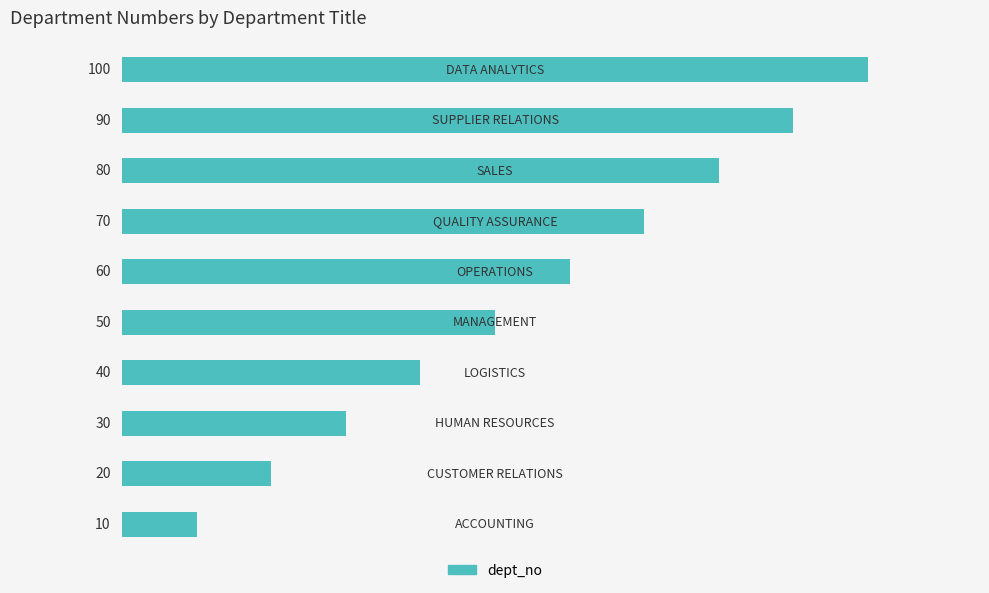

What is the minimum value shown in the chart?

10